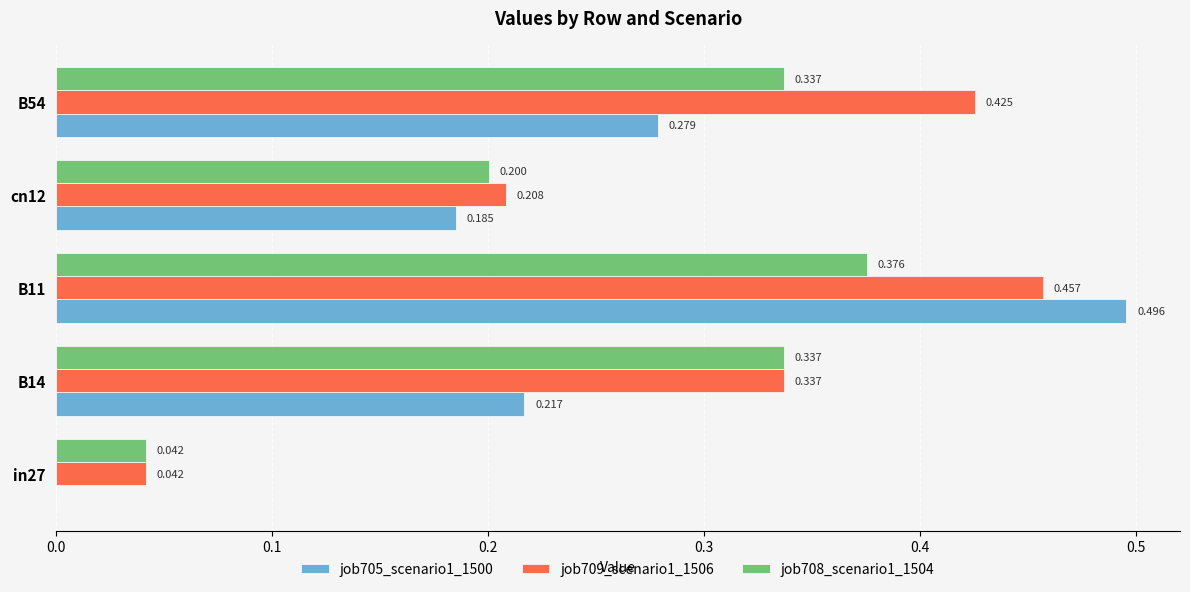

What is the maximum value shown in the chart?

0.5